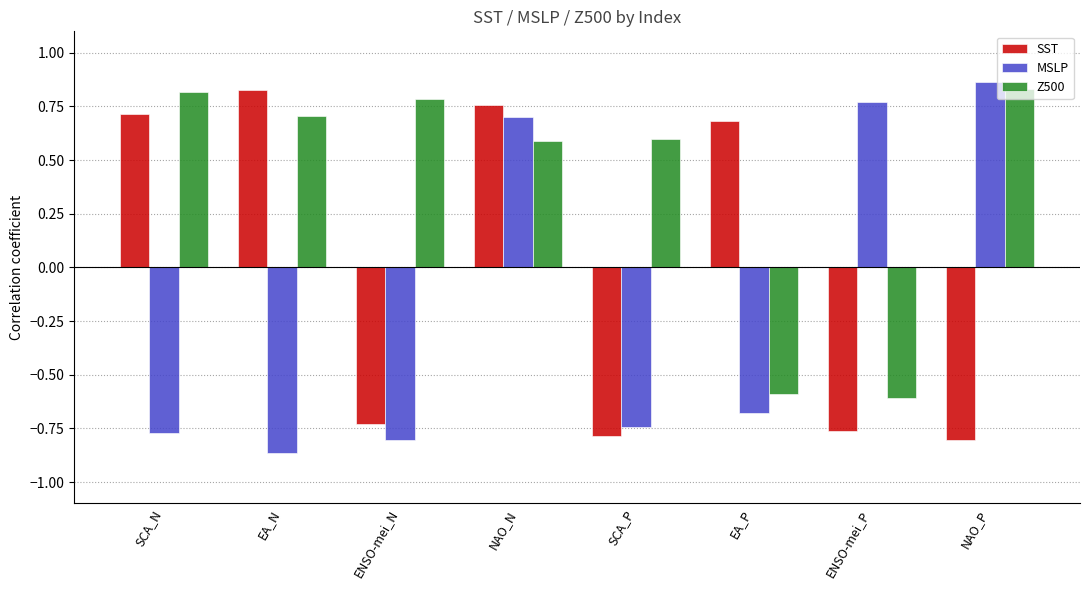

Which series changed the most between ENSO-mei_P and NAO_P?

Z500